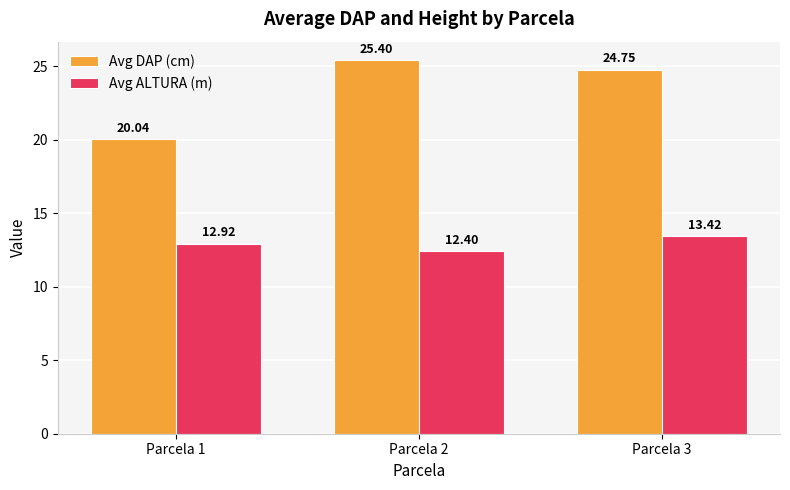

True or false: Avg ALTURA (m) has a value of 8.2 at Parcela 1.

False